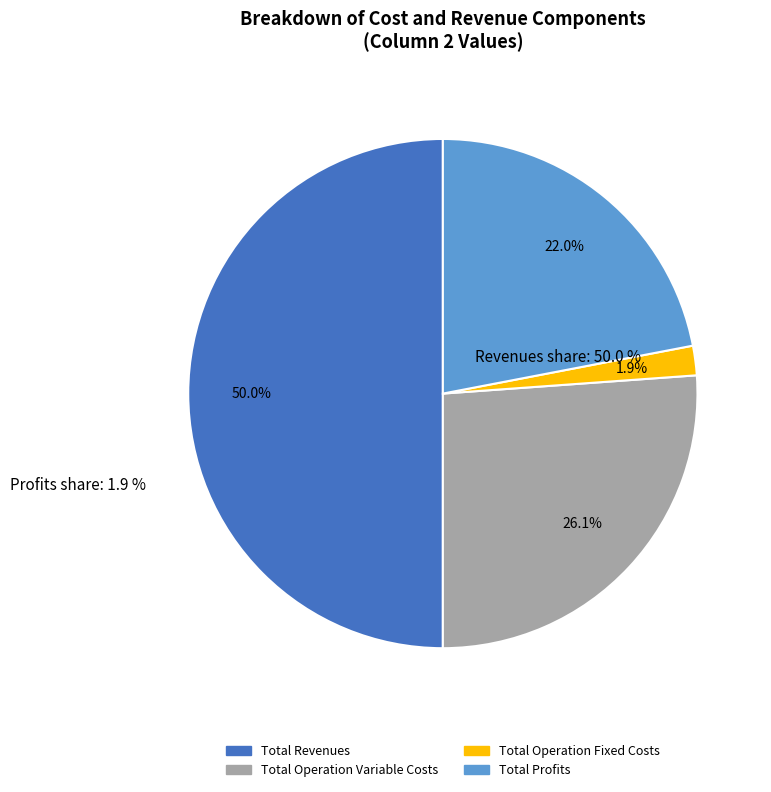

How many segments does this pie chart have?

4